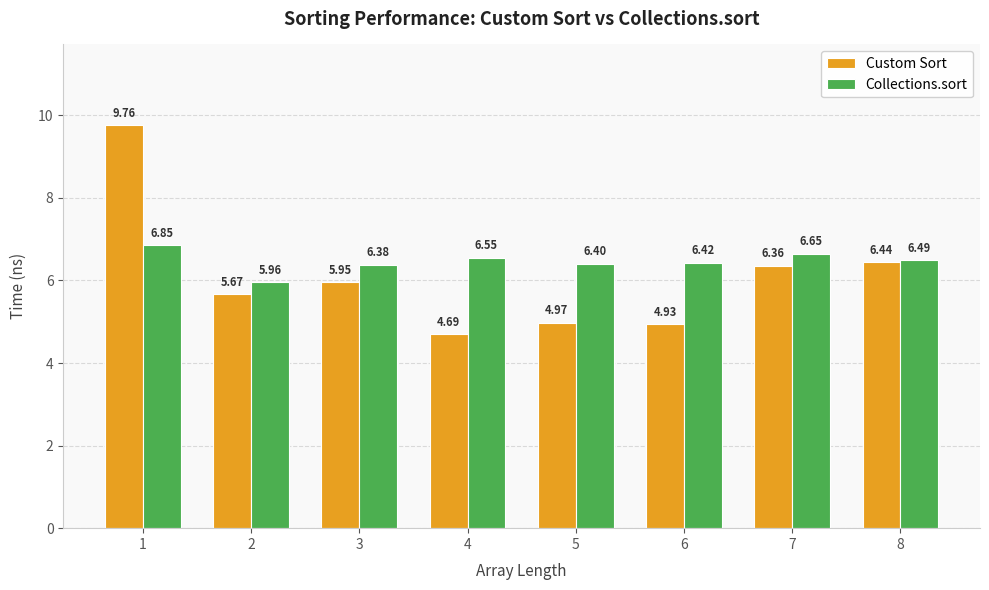

What is the spread (max minus min) of values at 1?

2.9